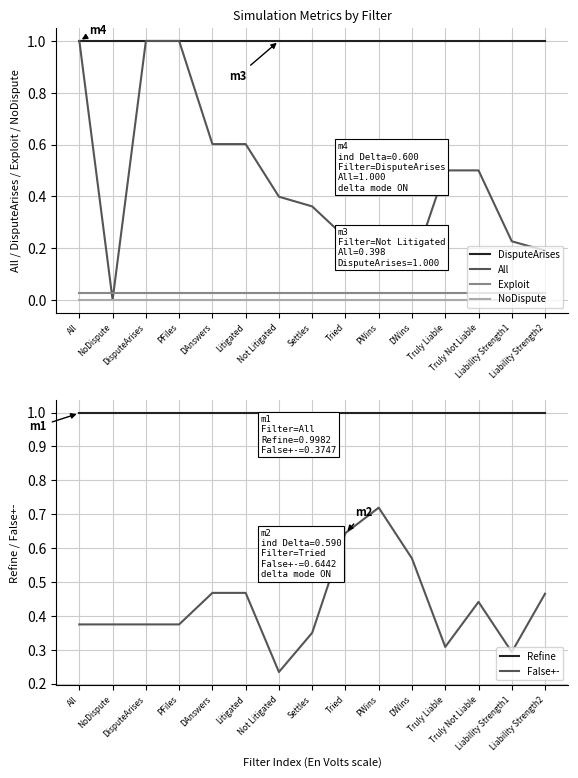

What is the total value across all series at All?

3.4